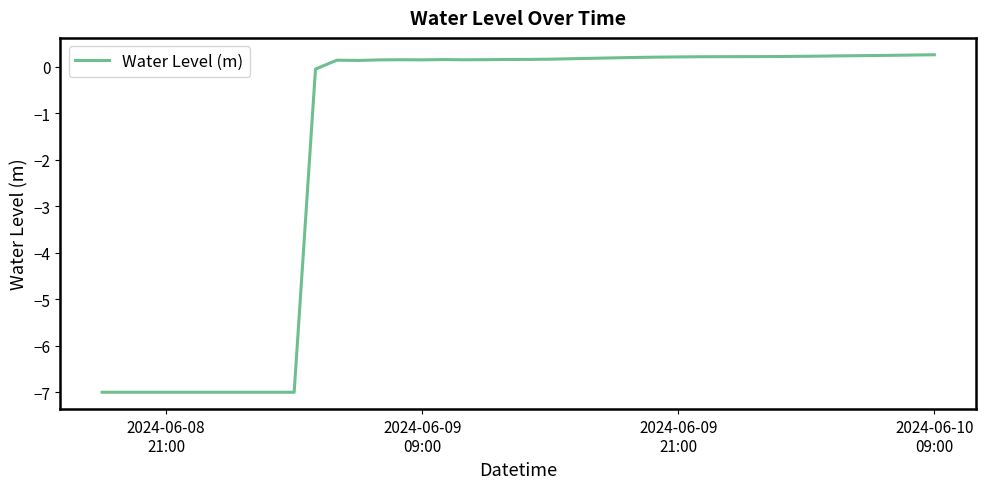

What is the greatest value displayed?

0.3